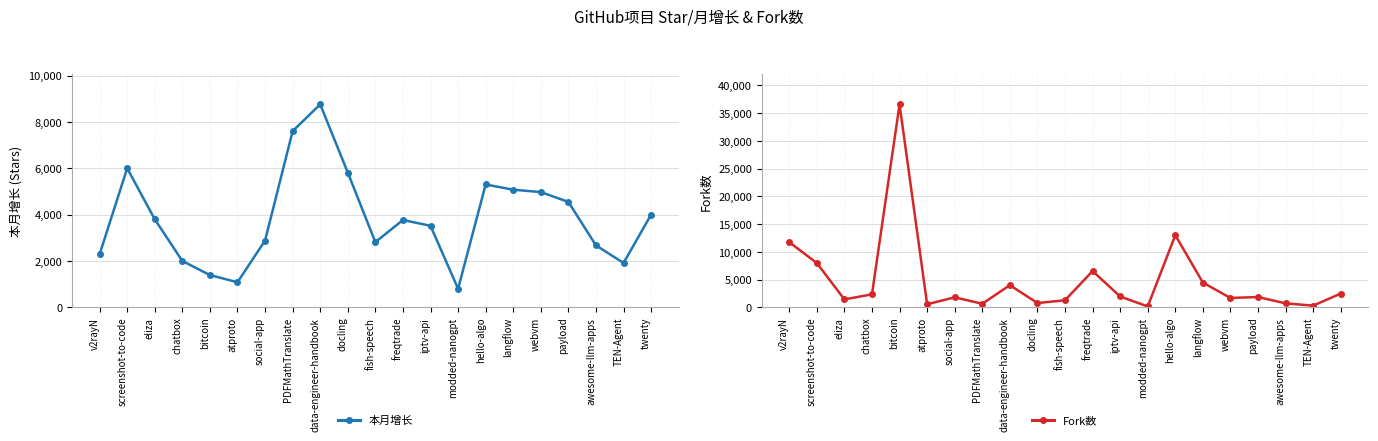

How many values in the Fork数 series exceed 1869?

10